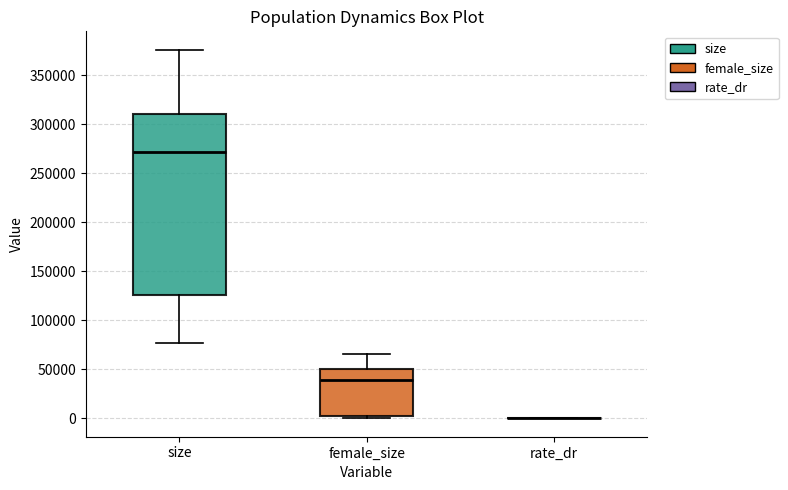

Reading left to right, transcribe this box plot: for each box, give where its median line is, the range the box spans, and where its two whiskers end, as read against the y-axis. The values are not printed on the chart, so give them approximately, as read against the axis.

size: median 270000, box 125000 to 310000, whiskers 75000 to 375000
female_size: median 40000, box 0 to 50000, whiskers 0 (just below the box's lower edge) to 65000
rate_dr: box collapsed to a line at 0, whiskers 0 to 0